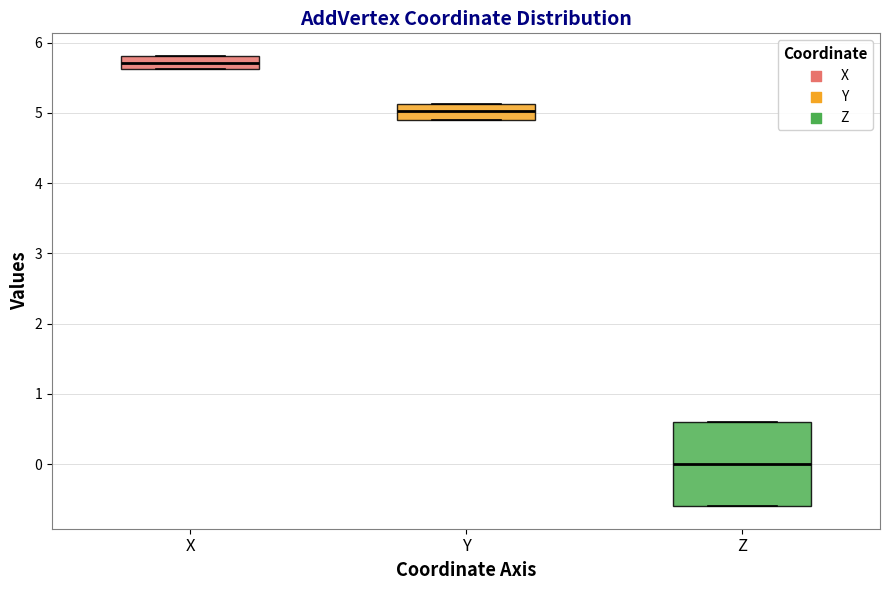

Which box is the tallest, from its lower edge to its upper edge?

Z